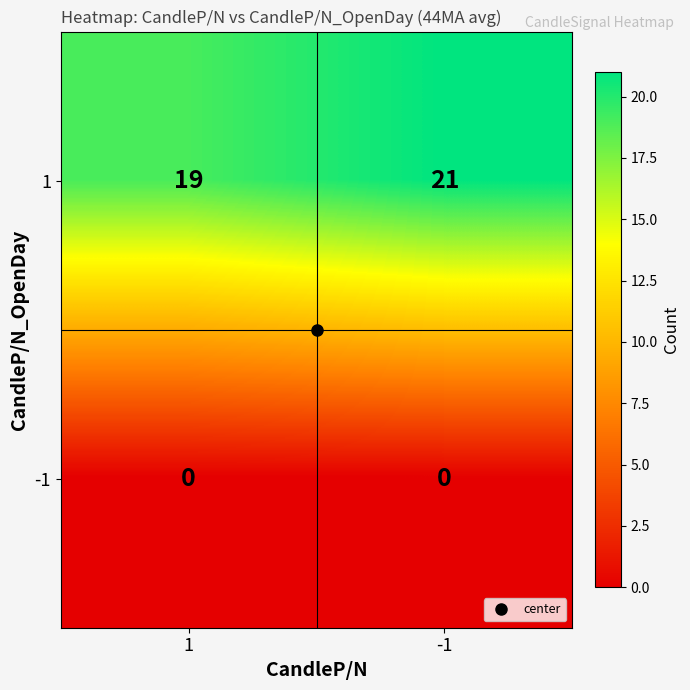

The -1 series shows 0 at -1. True or false?

True